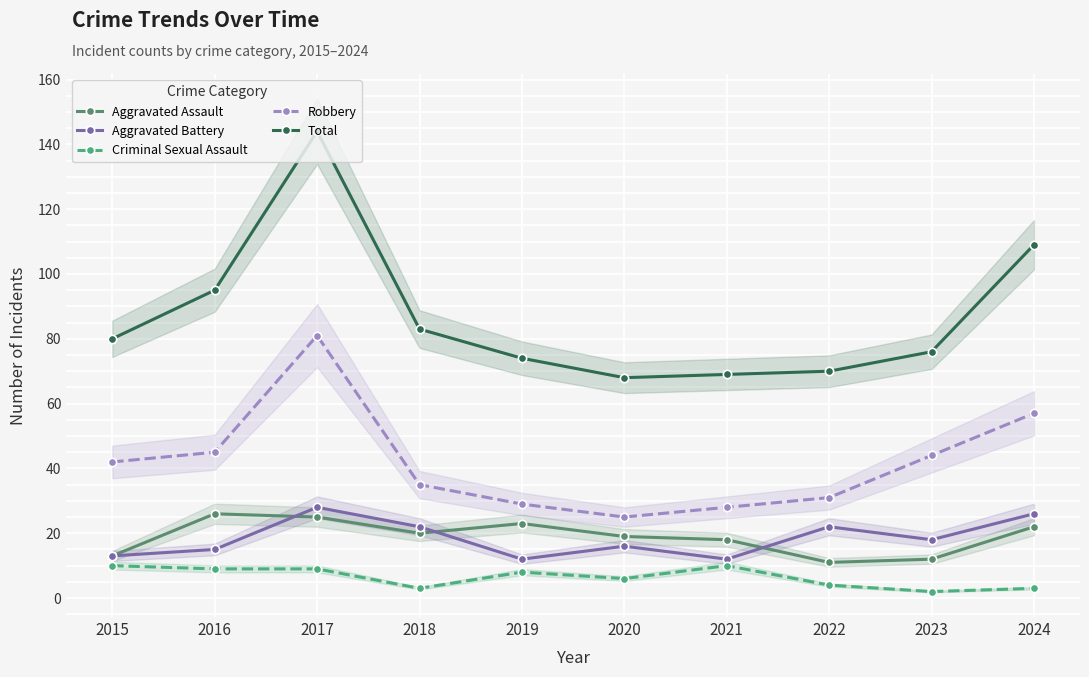

At which category is the sum across all series the highest?

2017